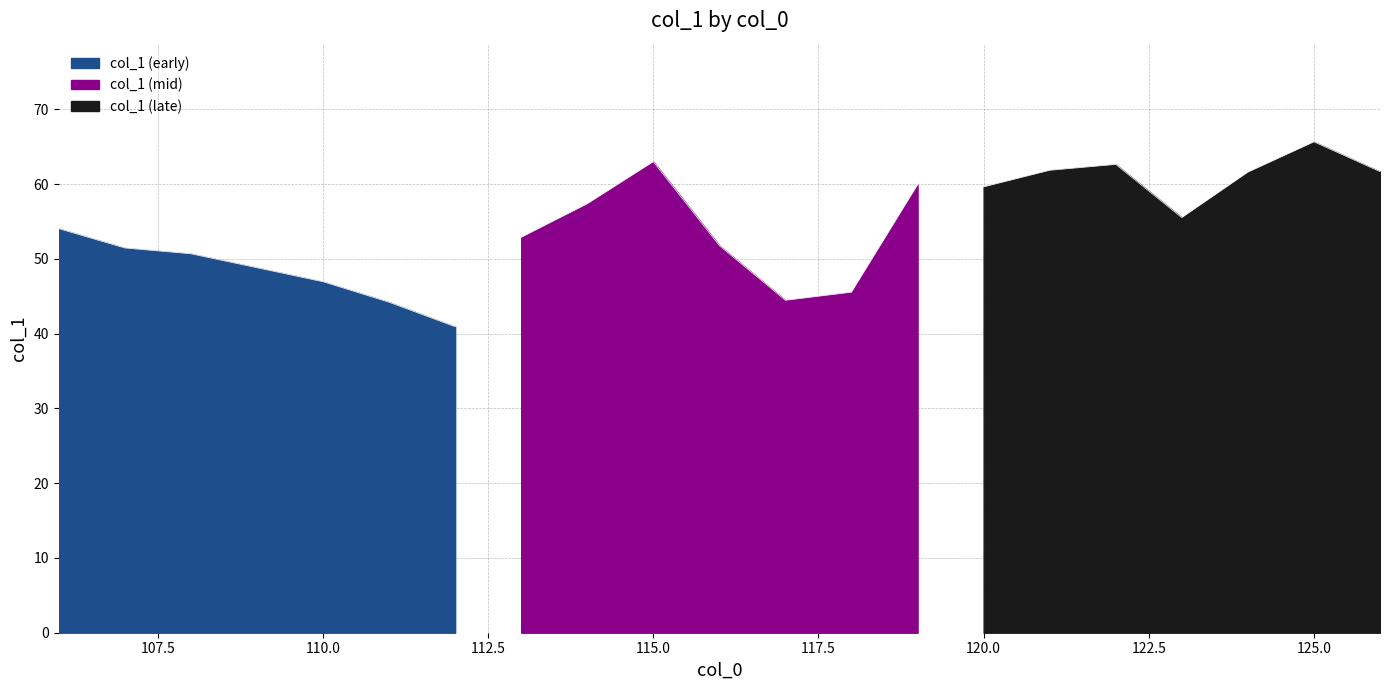

List the labels in order of value, largest first.

125, 115, 122, 121, 126, 124, 119, 120, 114, 123, 106, 113, 116, 107, 108, 109, 110, 118, 117, 111, 112